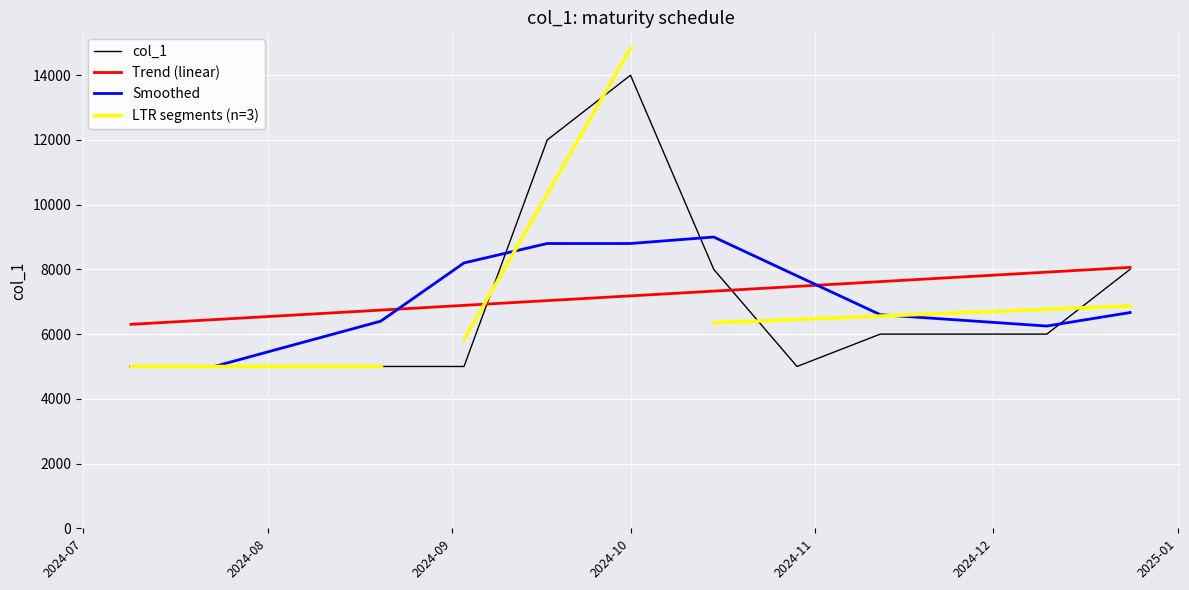

How many interior local peaks (higher than both neighbors) does the data have?

1